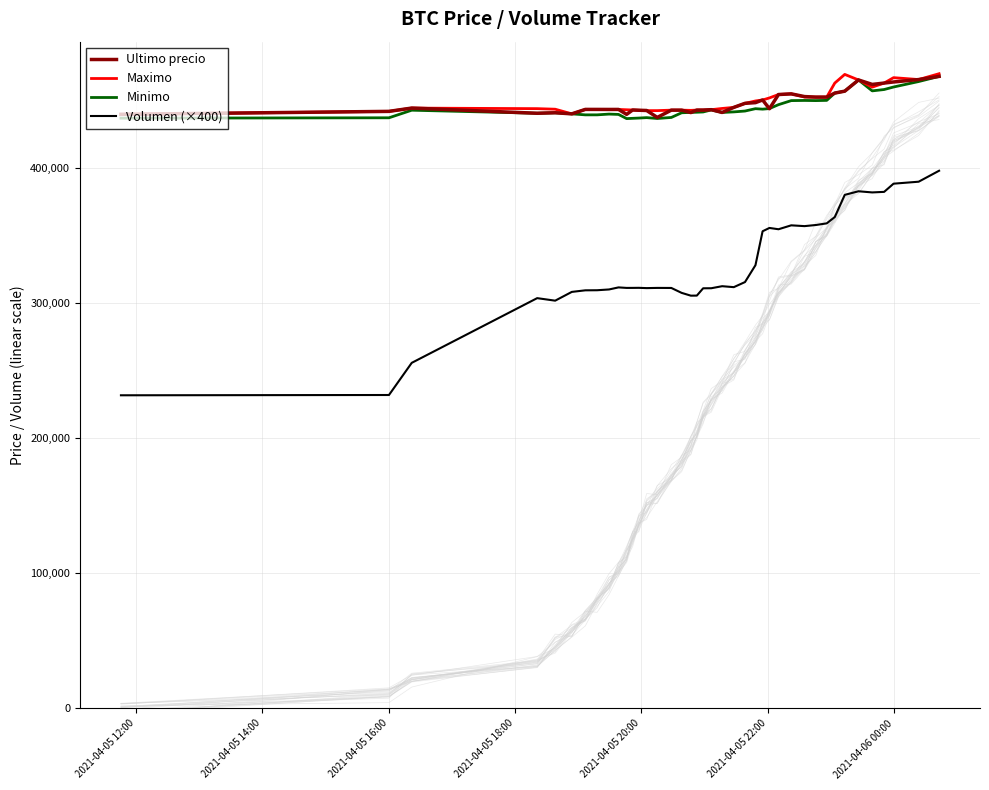

What is the minimum value shown in the chart?

231862.5